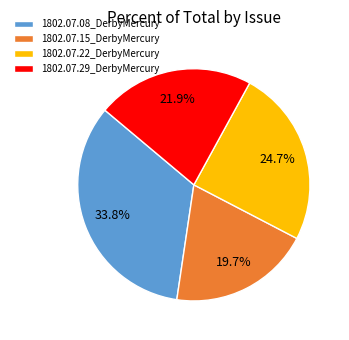

How many segments does this pie chart have?

4